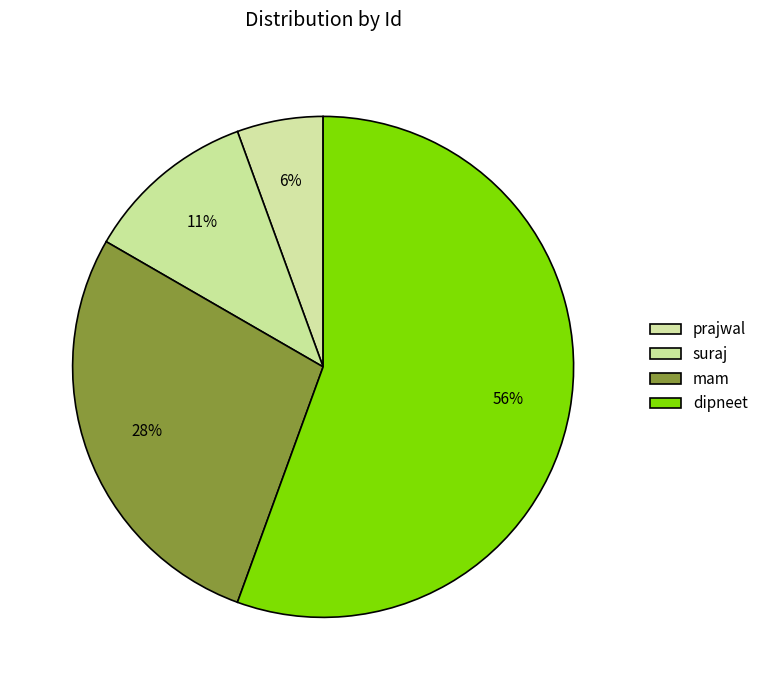

How many slices are in this pie chart?

4